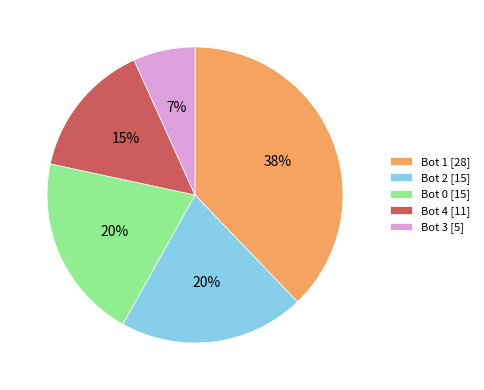

To the nearest percent, what percentage of the pie is Bot 0?

20%